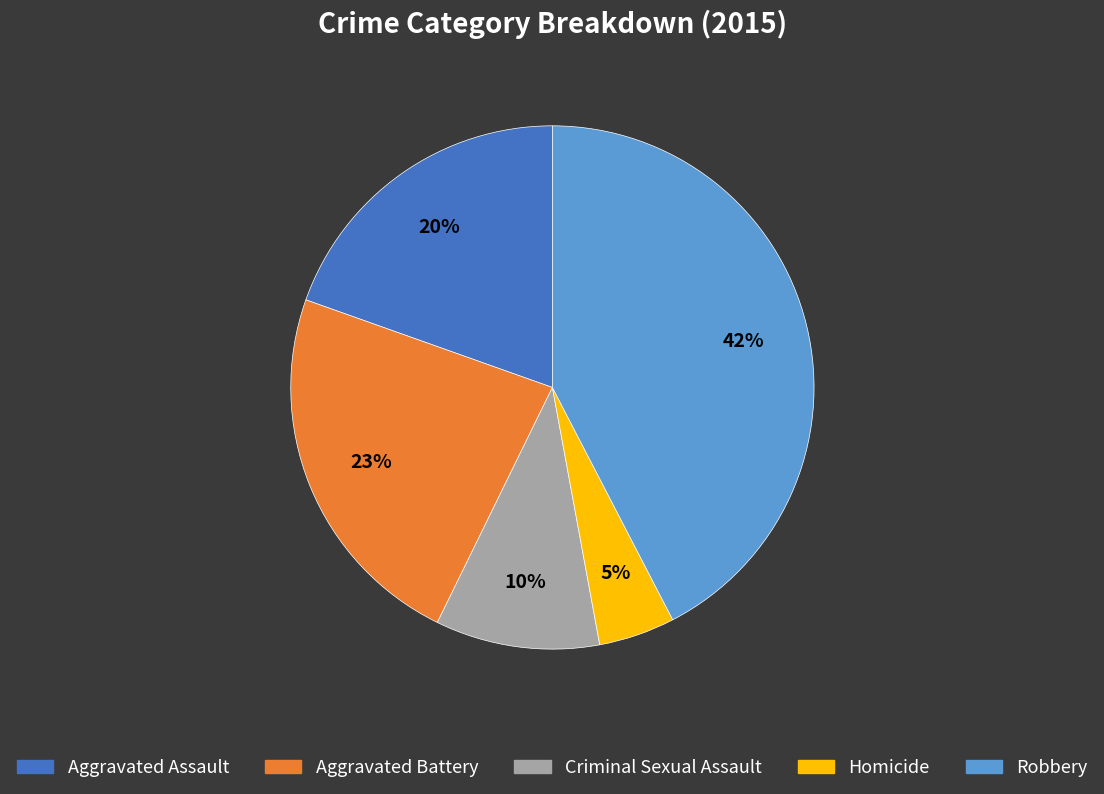

How many slices are in this pie chart?

5